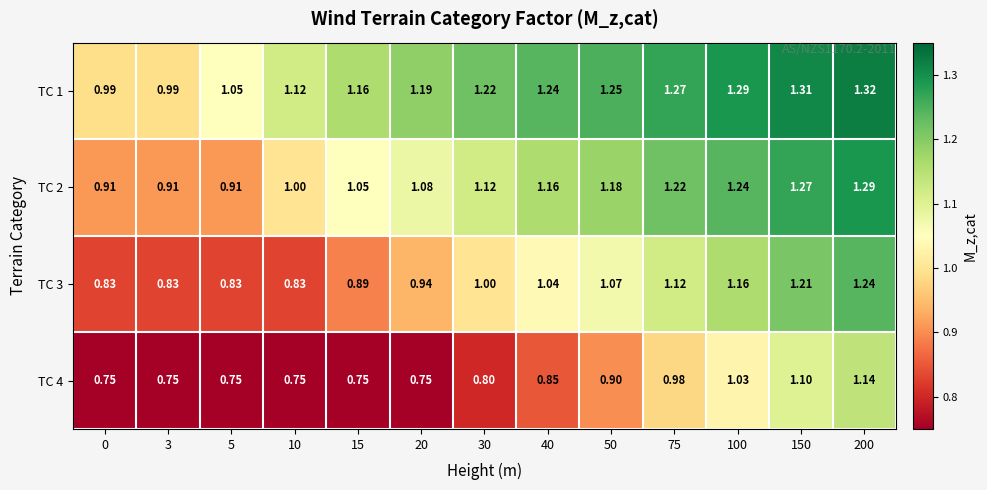

Is the value of TC 3 at 75 greater than the value of TC 1 at 100?

No